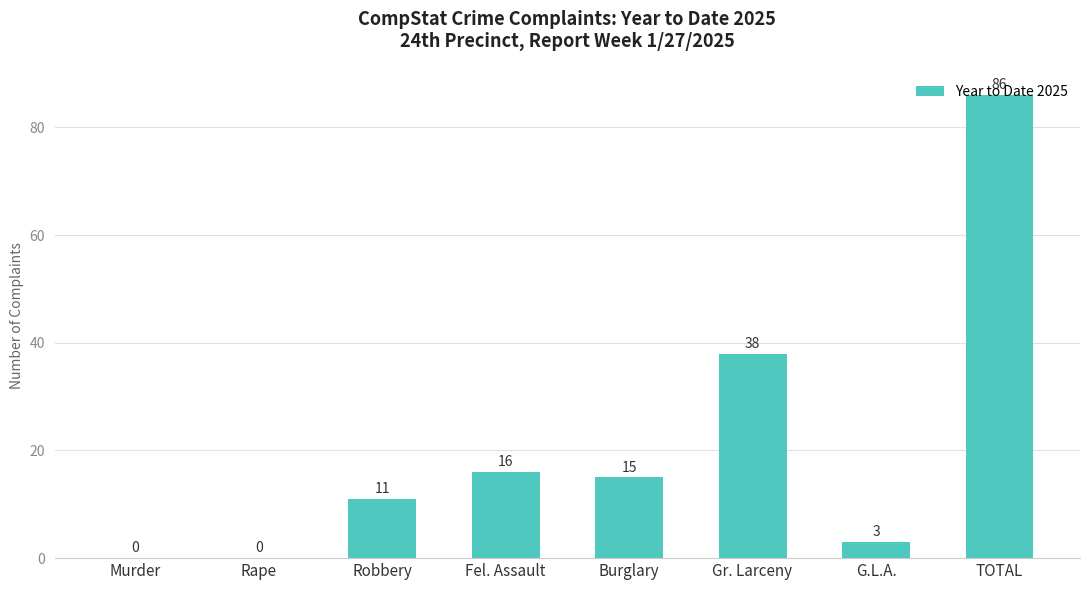

At which label does the data first exceed 15?

Fel. Assault